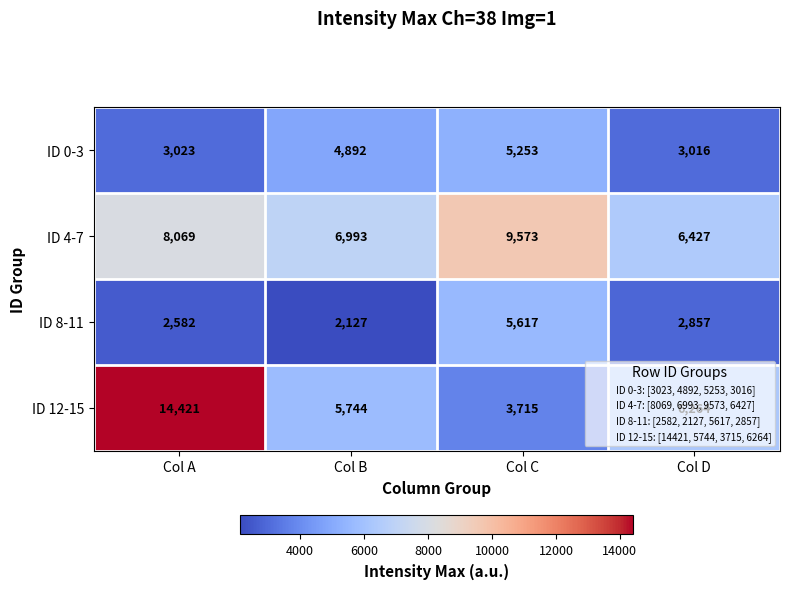

Rank the series at Col C from lowest to highest value.

ID 12-15, ID 0-3, ID 8-11, ID 4-7